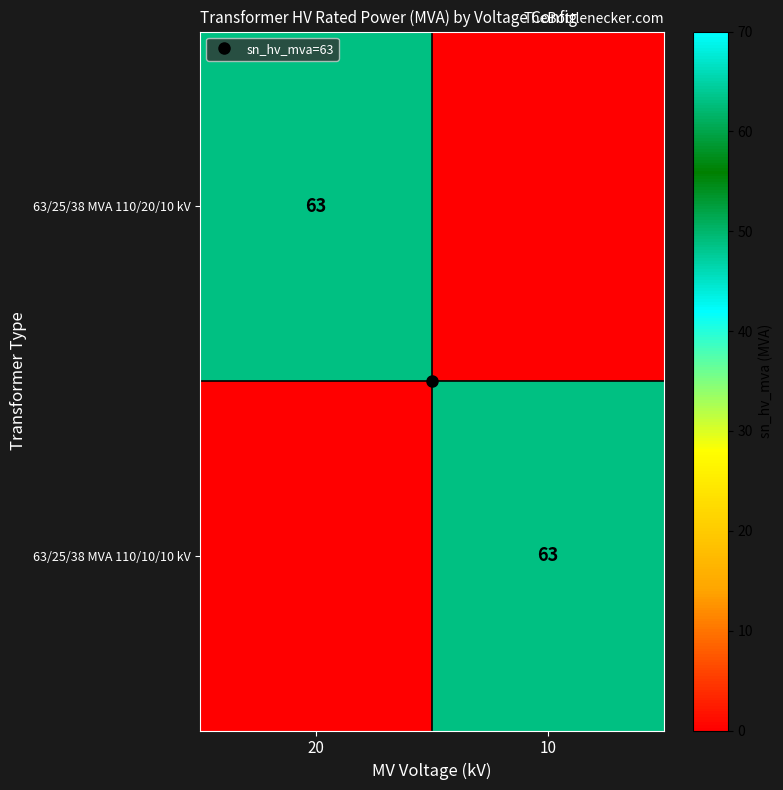

At 20, list the series in order from largest to smallest.

63/25/38 MVA 110/20/10 kV, 63/25/38 MVA 110/10/10 kV